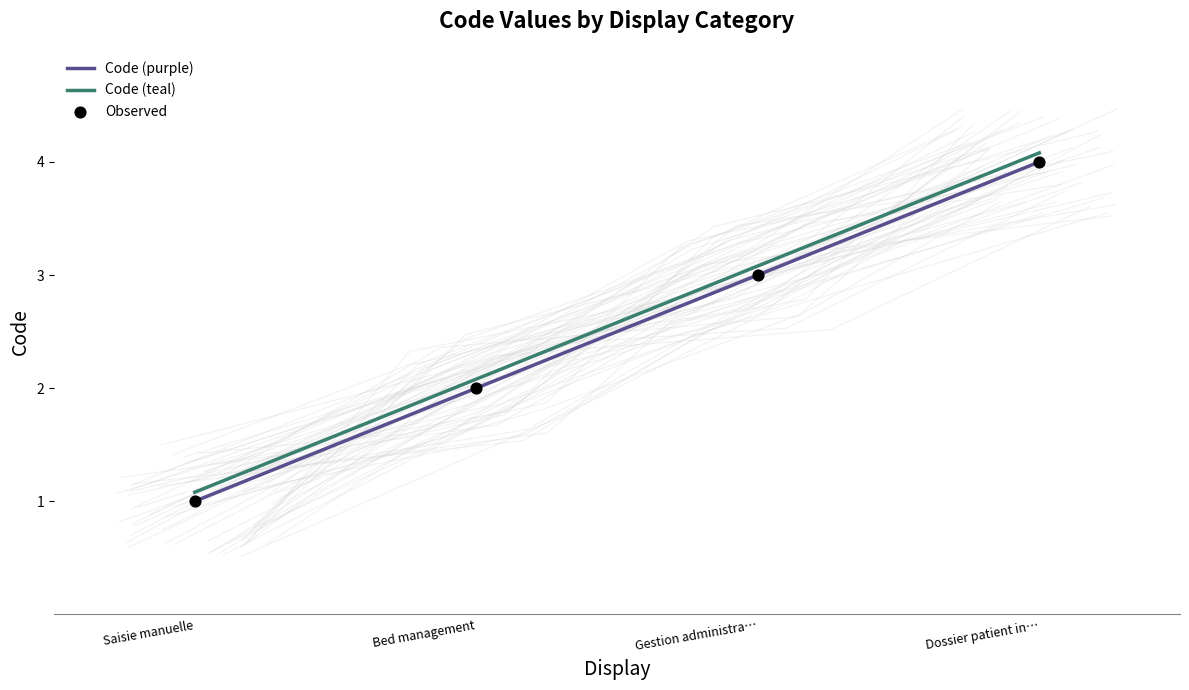

At which category is the sum across all series the highest?

Dossier patient in…